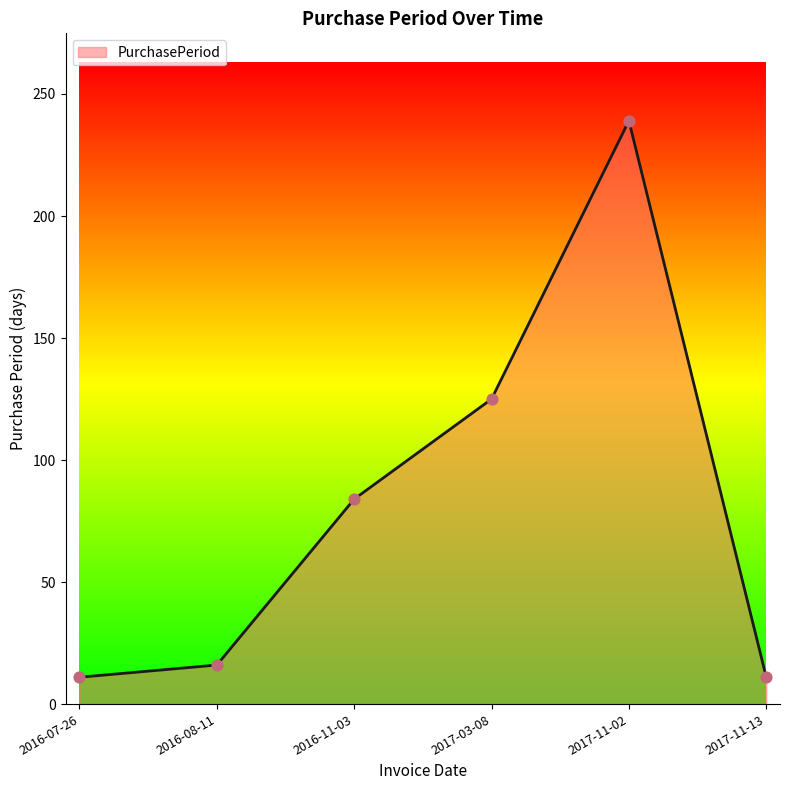

Approximately how many times larger is the value at 2017-11-13 compared to 2016-11-03?

0.1